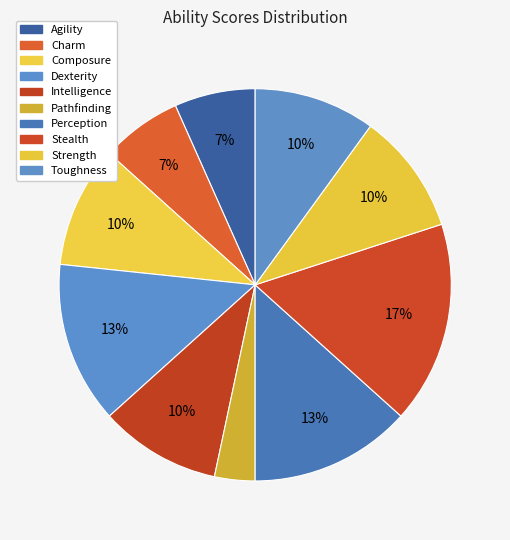

To the nearest percent, what is the difference between the largest and smallest slice percentages?

13%